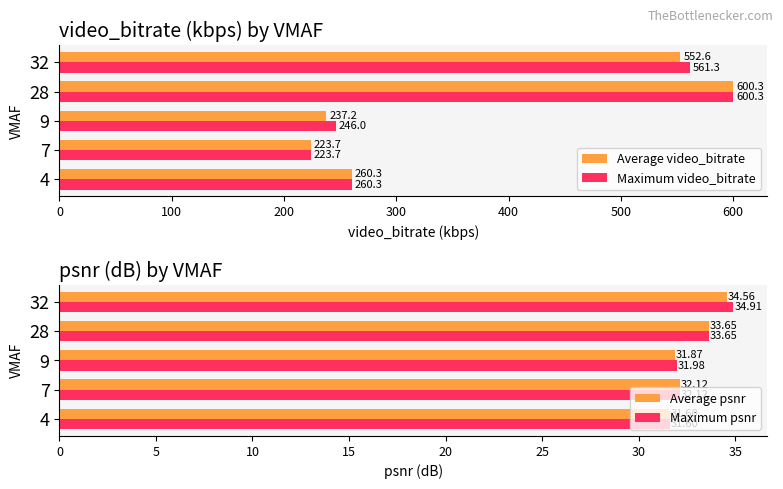

Which series has the largest range (max minus min)?

Average video_bitrate